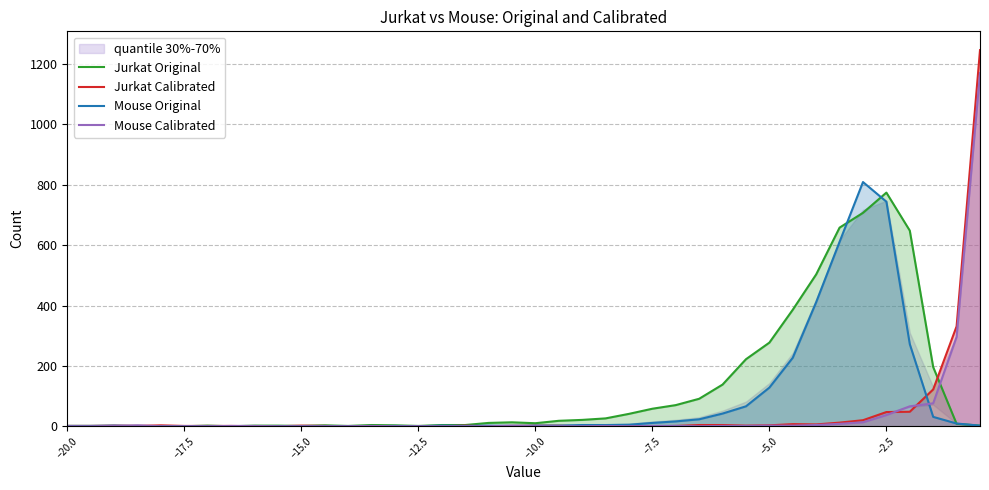

How many data points in Mouse Calibrated are above 1?

12